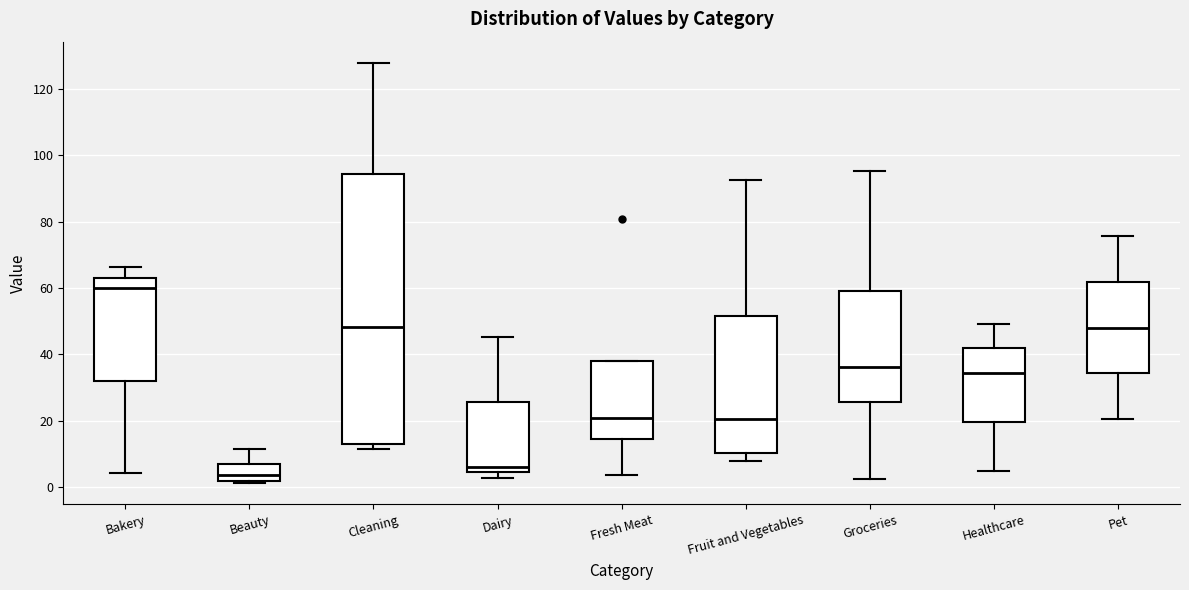

Where is the upper edge of the box for Dairy on the y-axis? The values are not printed on the chart, so give them approximately, as read against the axis.

26